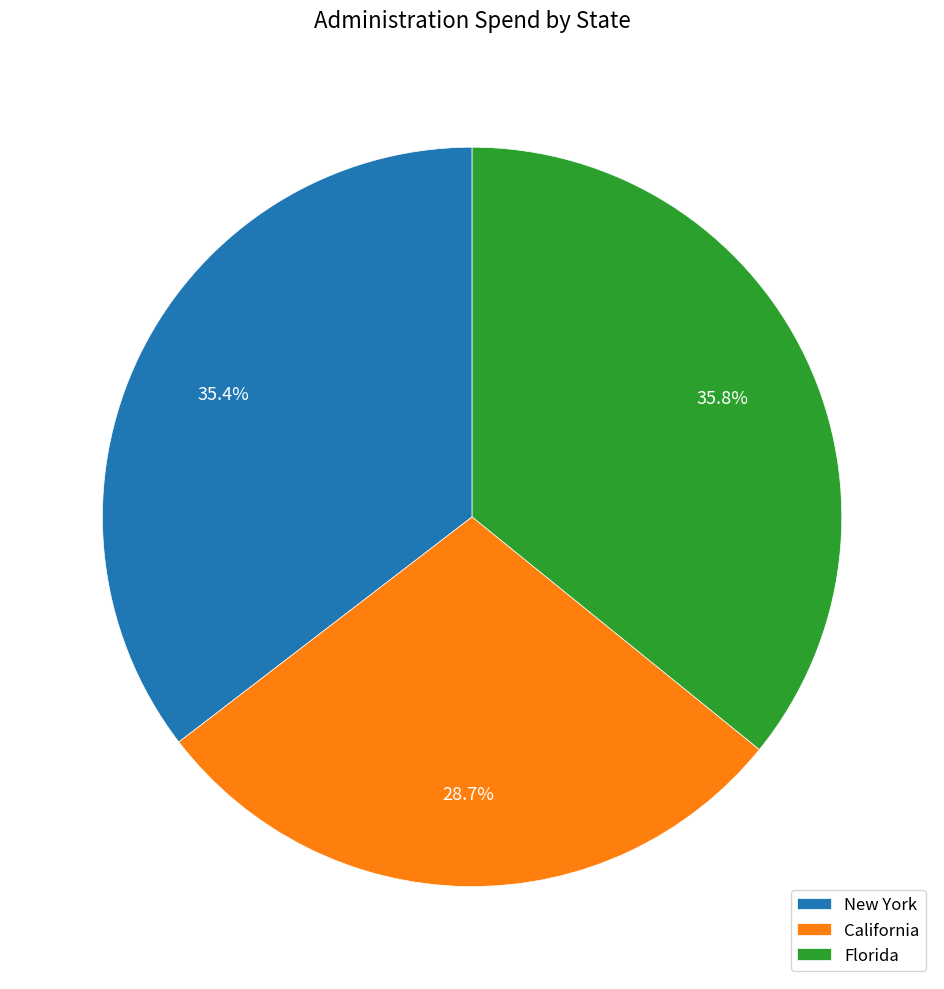

Which category has the smallest portion of the pie?

California